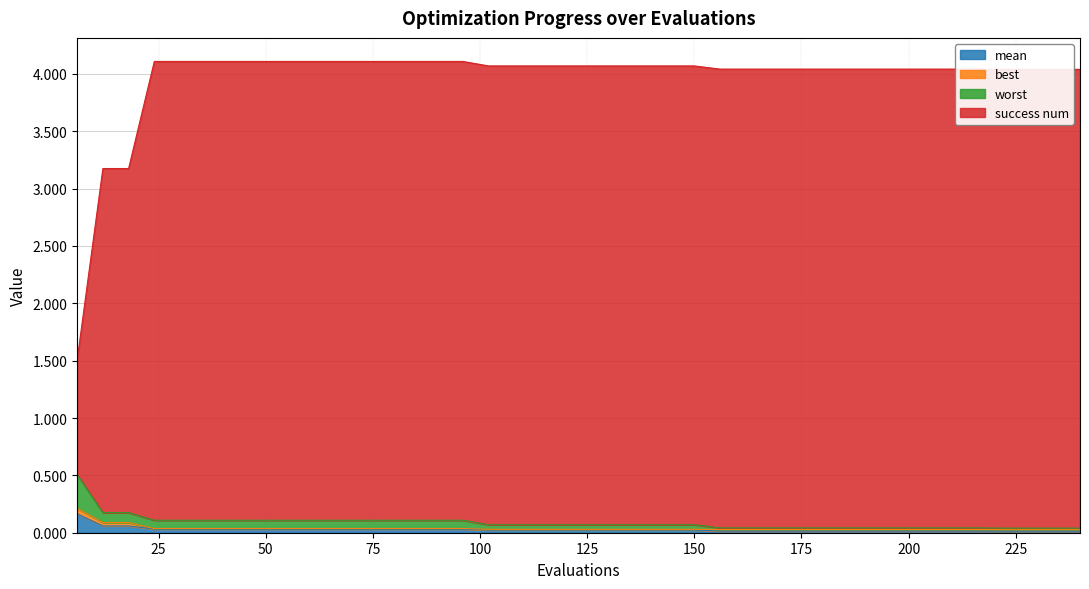

What is the spread (max minus min) of values at 126?

4.0